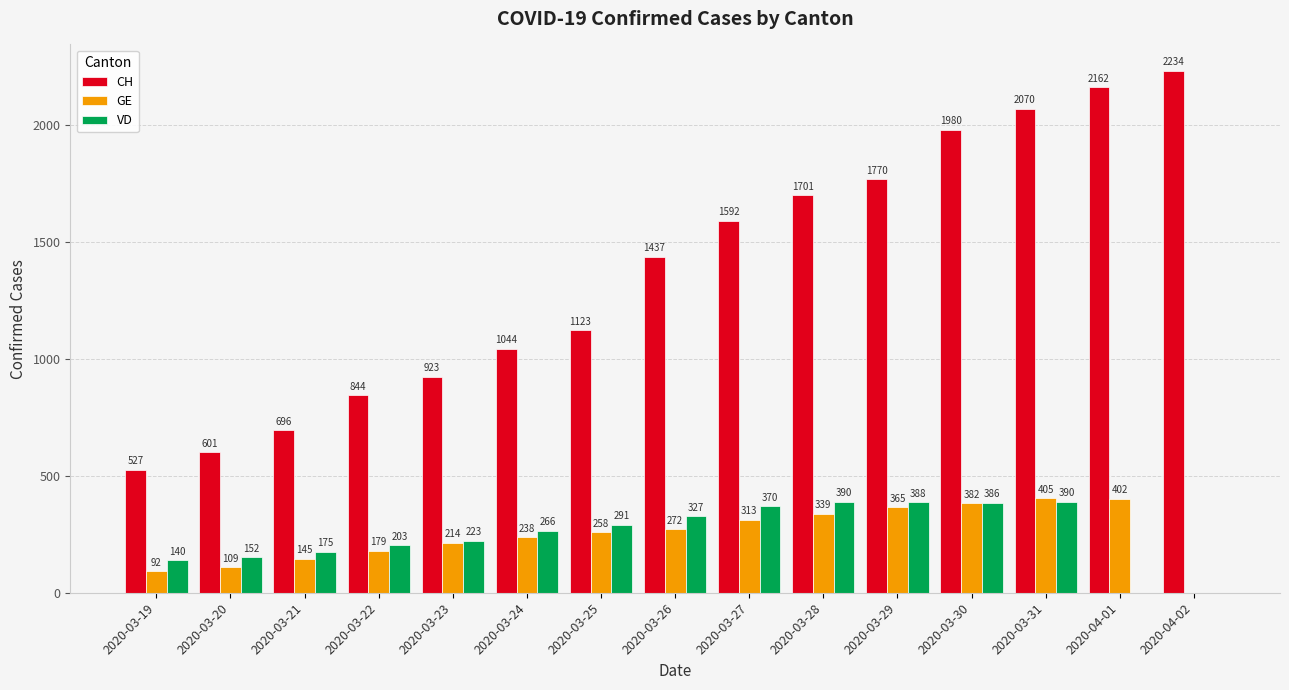

What is the sum of the GE values at 2020-03-24 and 2020-03-26?

510